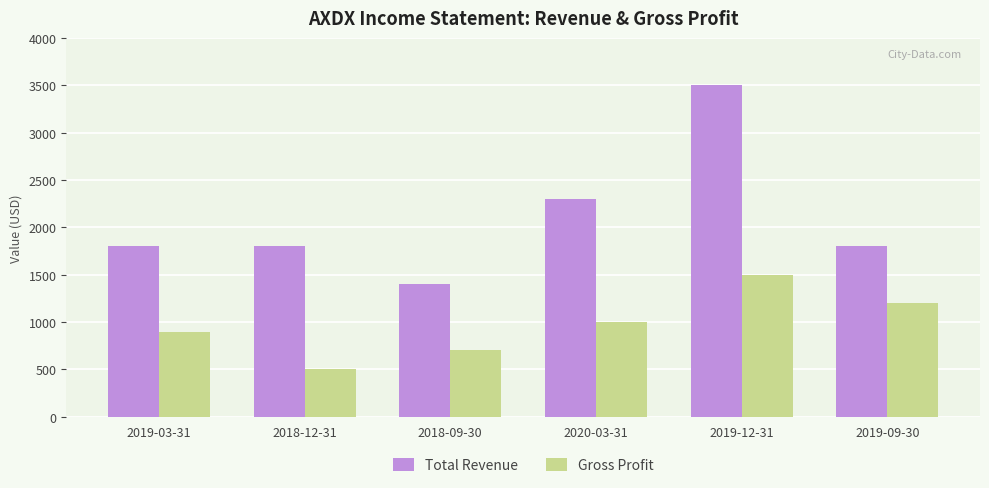

How many series are shown in this chart?

2